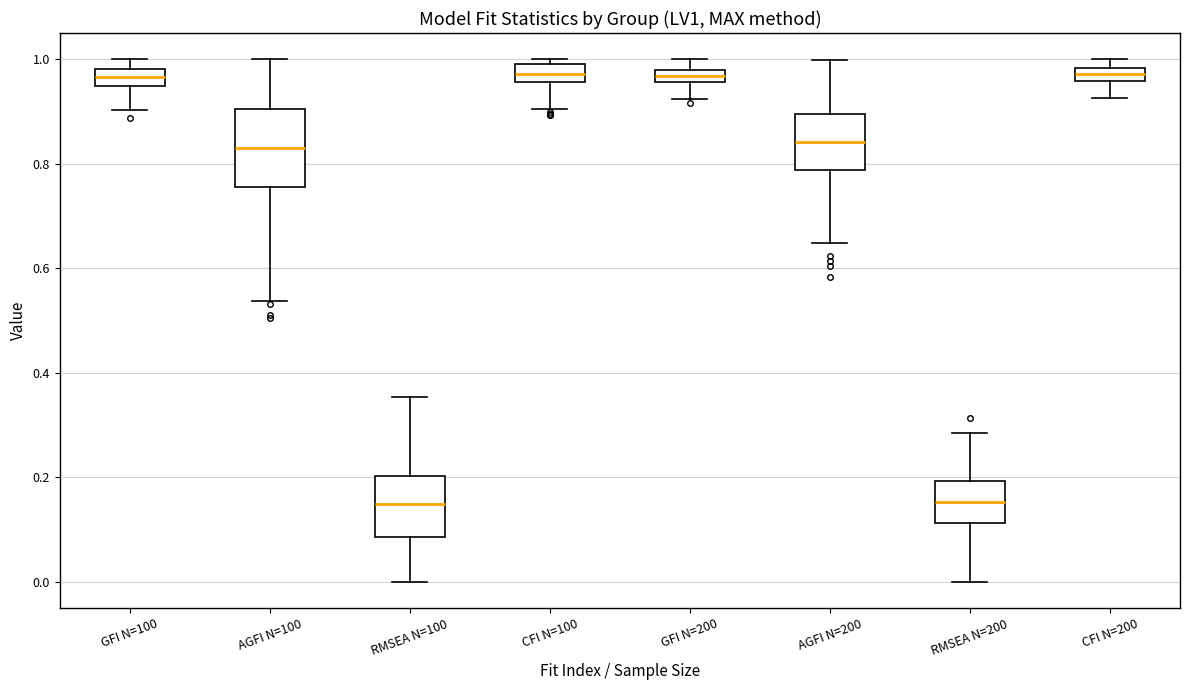

Comparing the boxes themselves (not the whiskers), which one is the tallest?

AGFI N=100